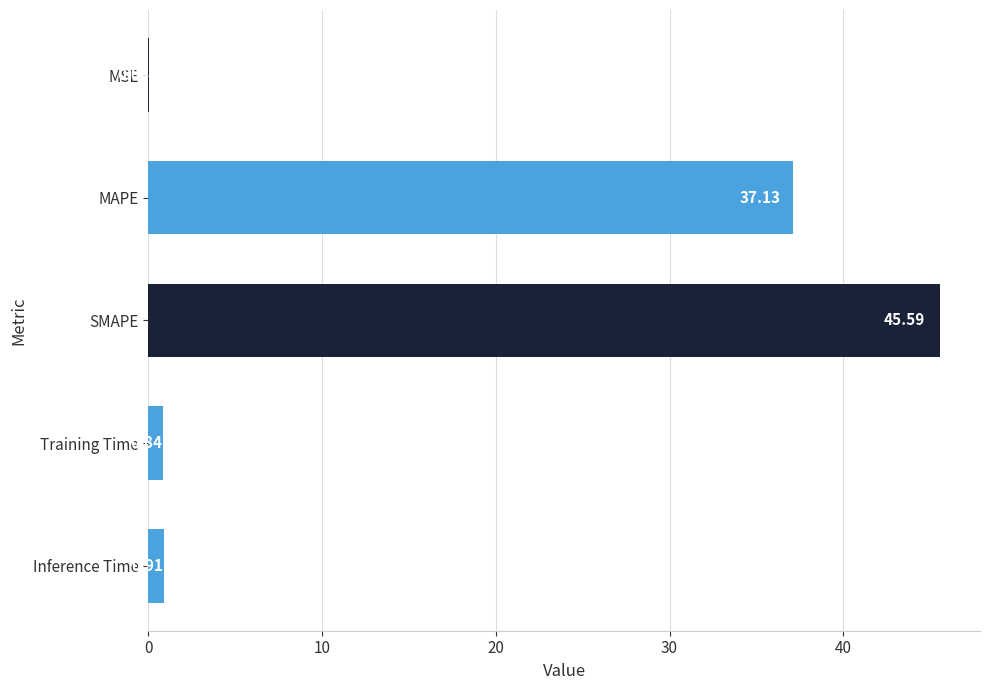

Count the number of data series in this chart.

1